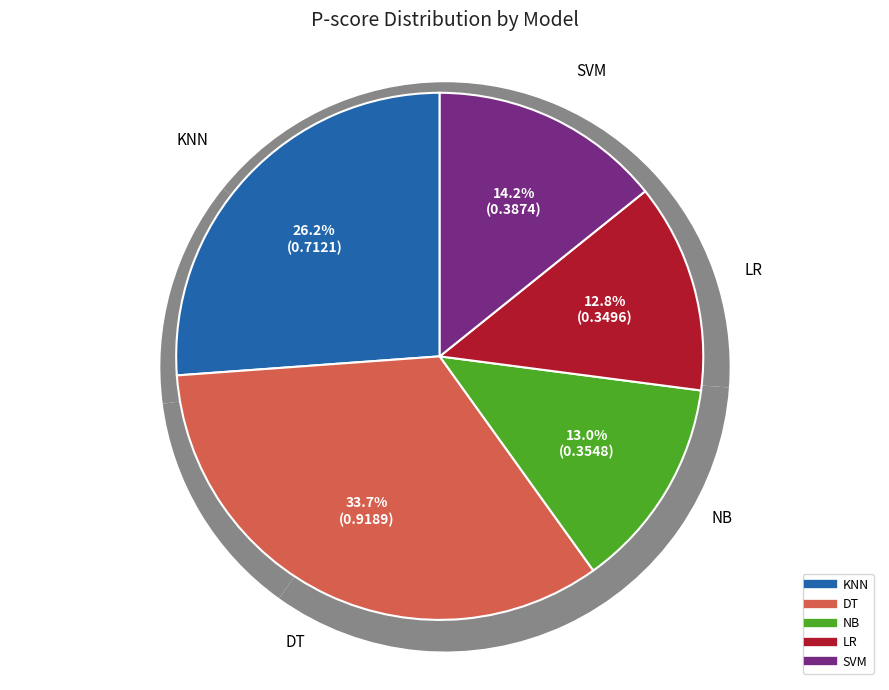

Count the number of slices in the pie.

5